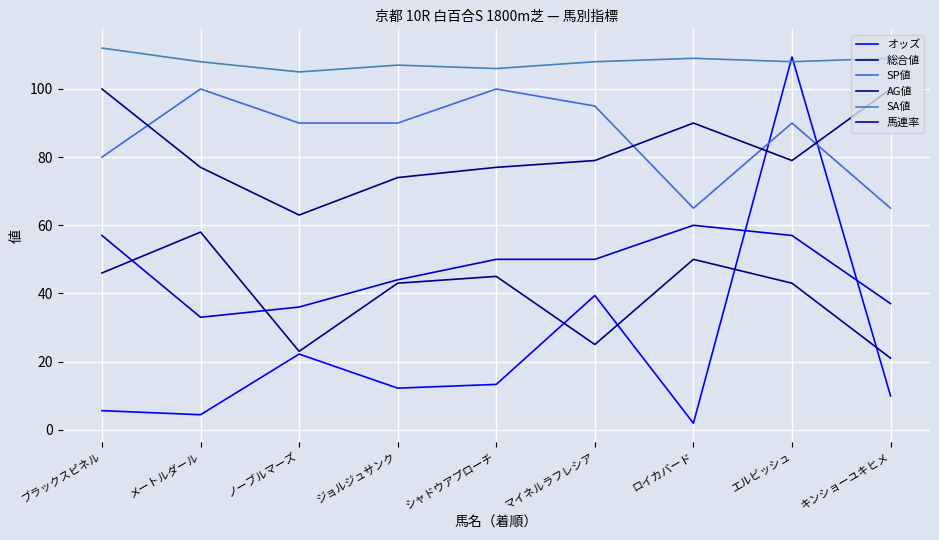

How many interior local valleys does the オッズ series have?

3